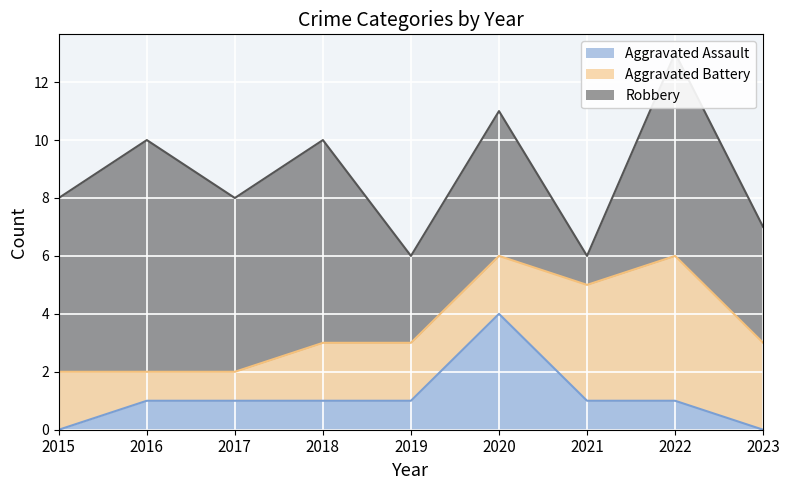

True or false: Aggravated Assault and Robbery cross at least once.

False